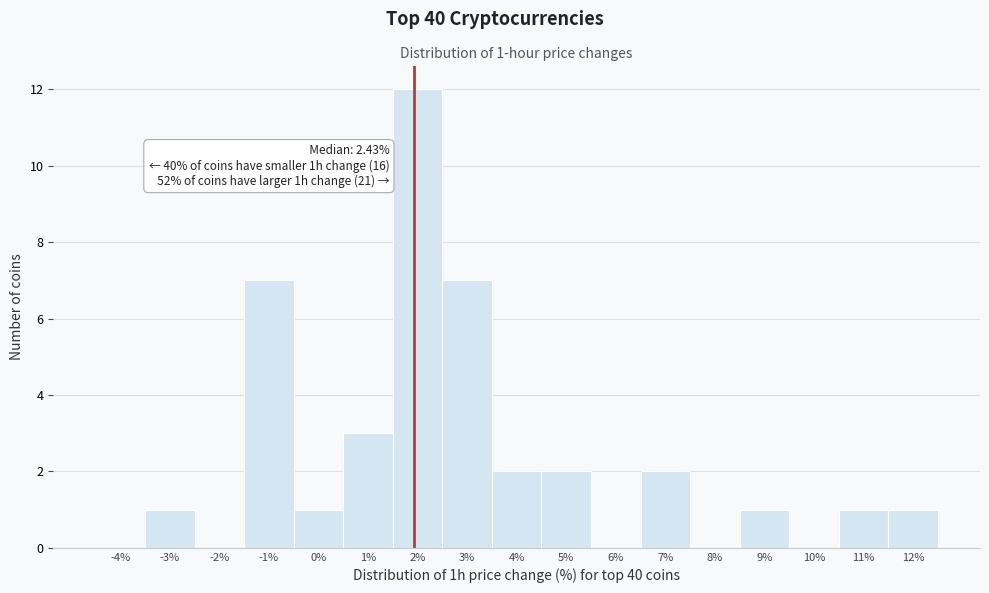

Reading left to right, transcribe all the data shown in this chart.

-4%=0	-3%=1	-2%=0	-1%=7	0%=1	1%=3	2%=12	3%=7	4%=2	5%=2	6%=0	7%=2	8%=0	9%=1	10%=0	11%=1	12%=1